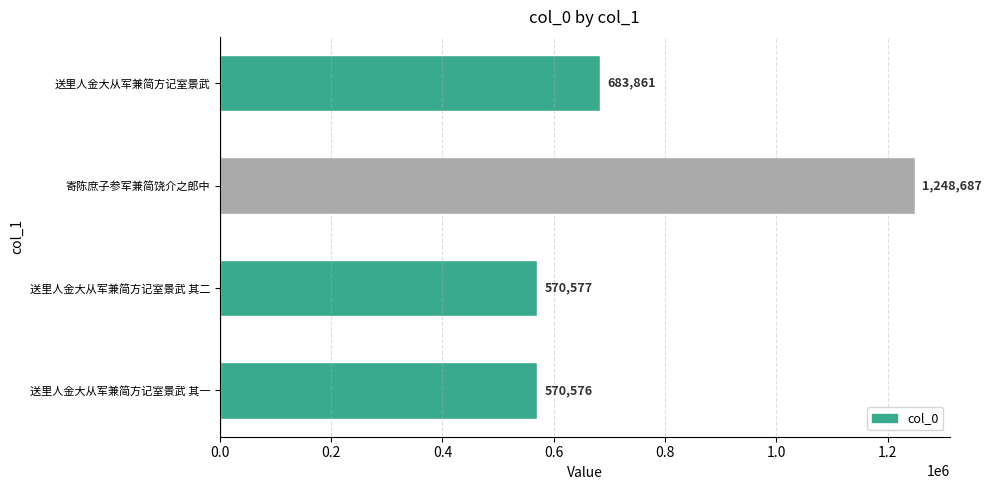

Where is the data nearest to the value 909631?

送里人金大从军兼简方记室景武